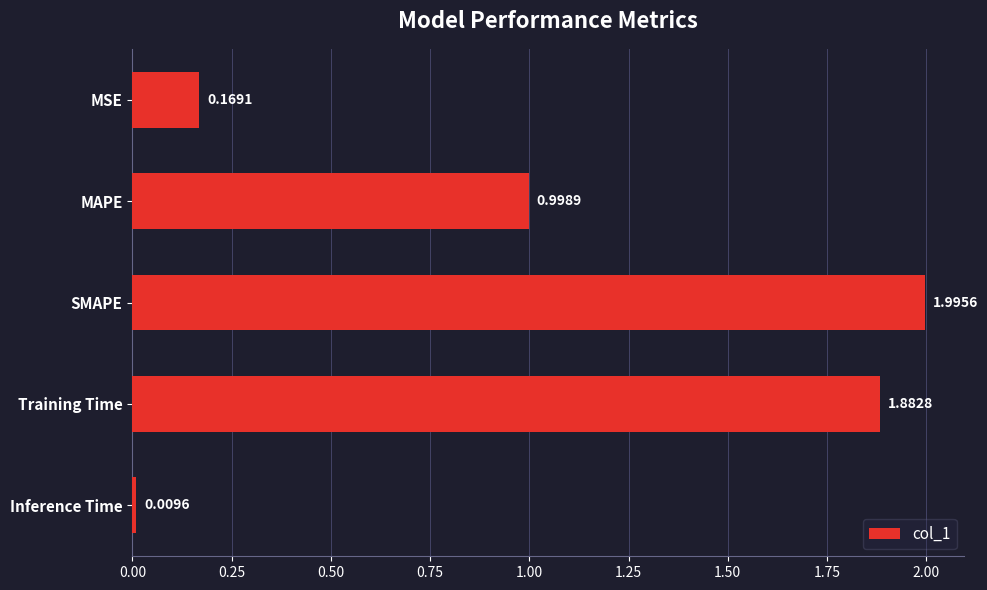

List the labels in order of value, largest first.

SMAPE, Training Time, MAPE, MSE, Inference Time